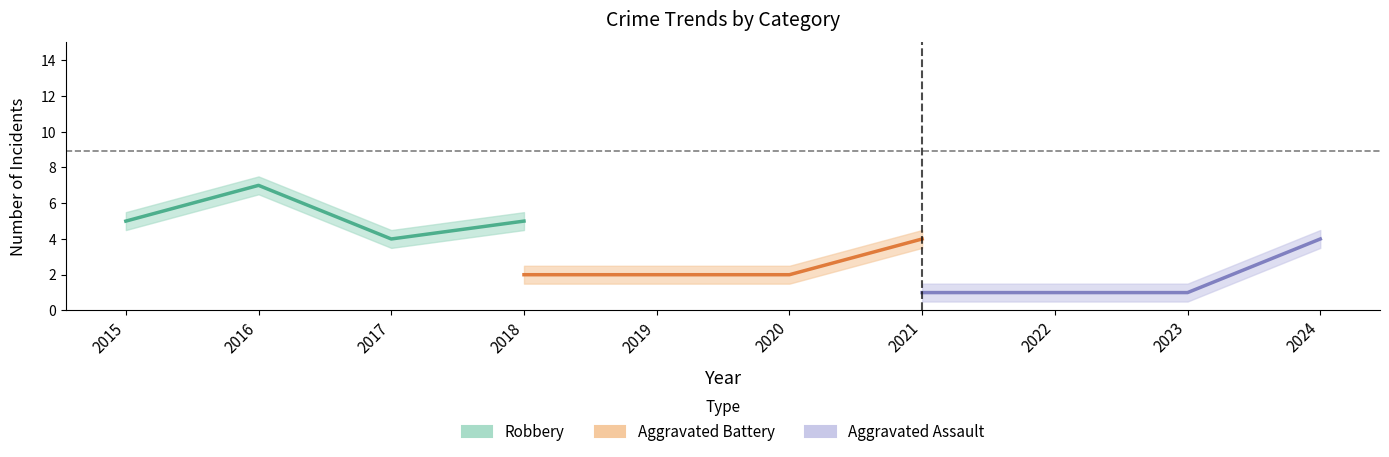

Is the value of Robbery at 2016 greater than the value of Aggravated Battery at 2016?

Yes